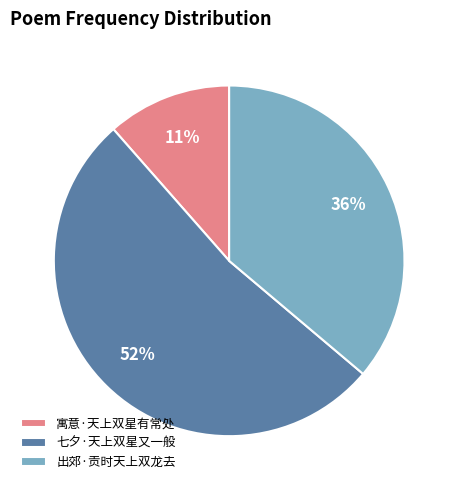

To the nearest percent, what is the combined percentage of 七夕·天上双星又一般 and 寓意·天上双星有常处?

64%